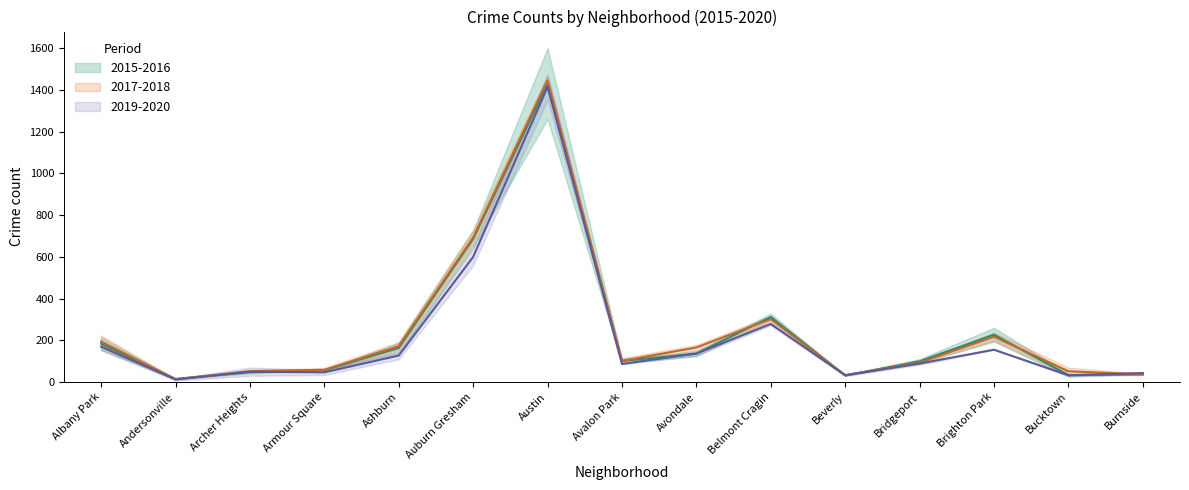

Which series has the largest range (max minus min)?

2017